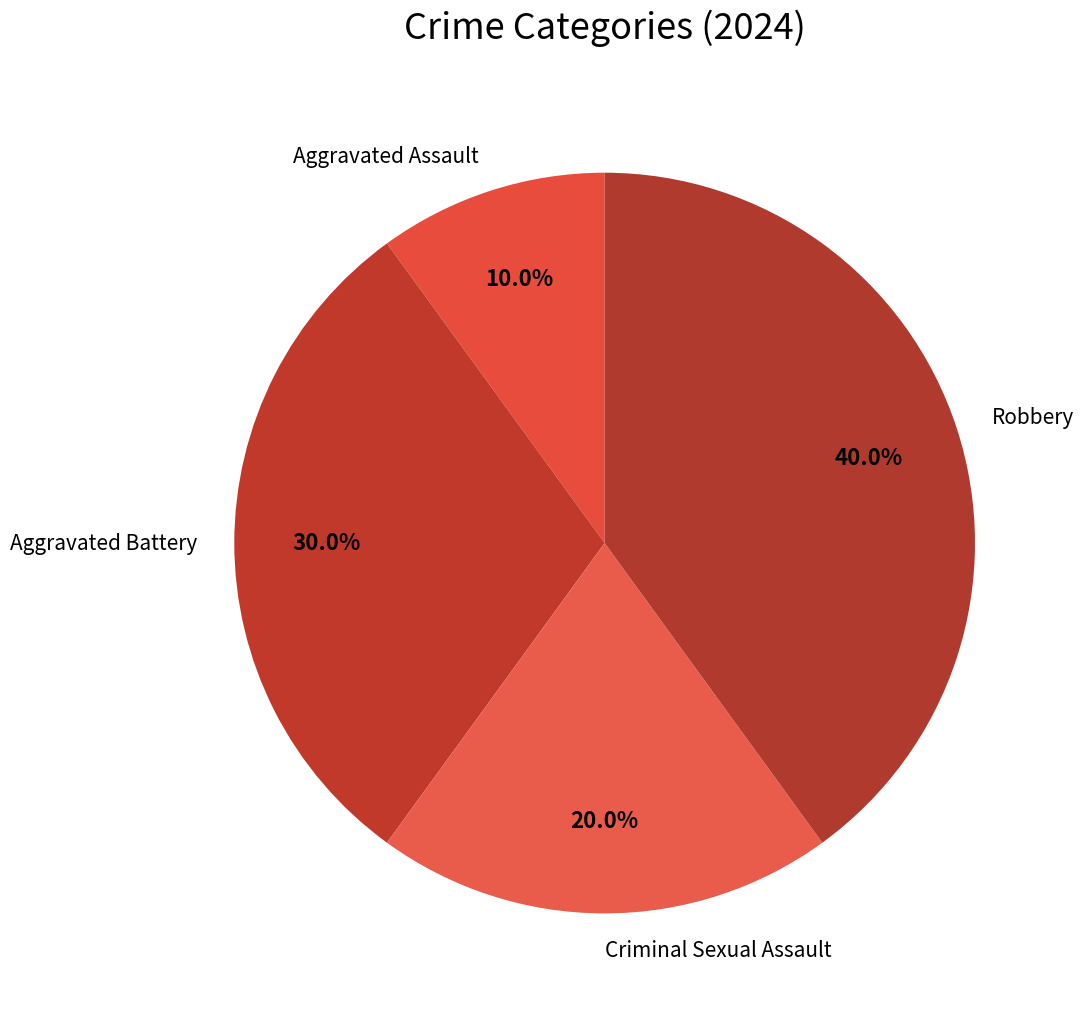

Rank the categories by value from lowest to highest.

Aggravated Assault, Criminal Sexual Assault, Aggravated Battery, Robbery